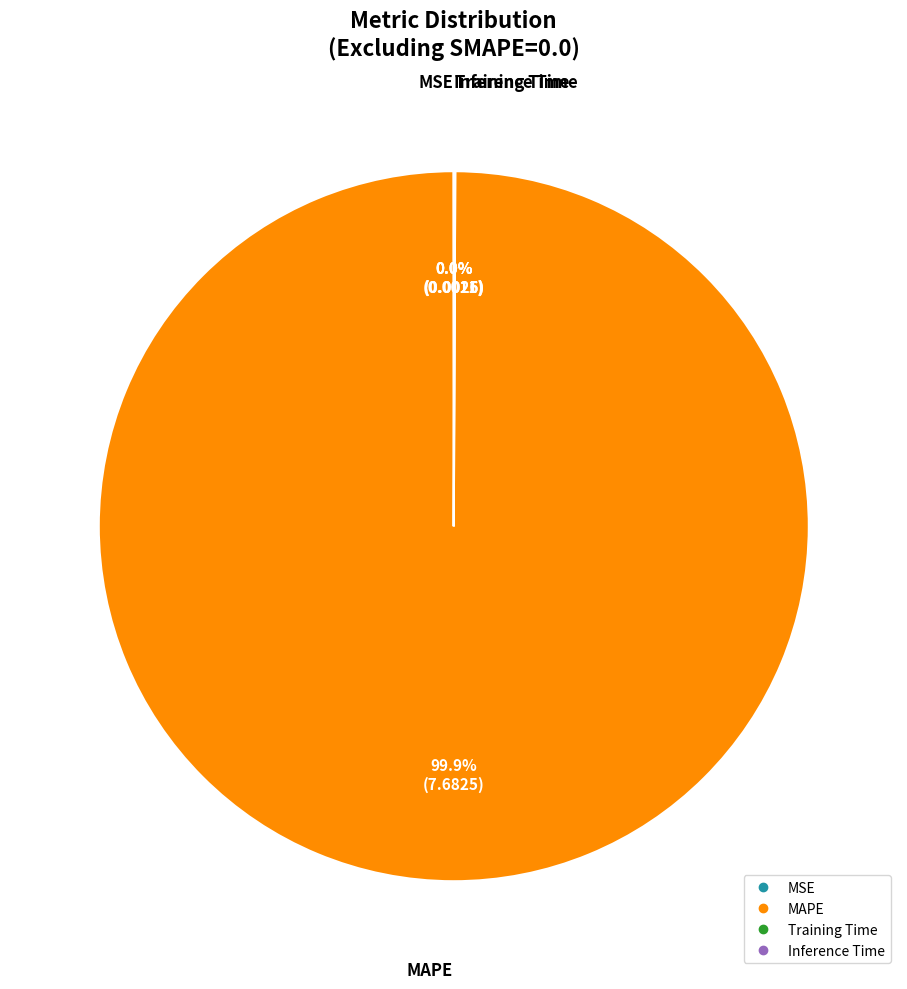

What is the largest slice in the pie chart?

MAPE